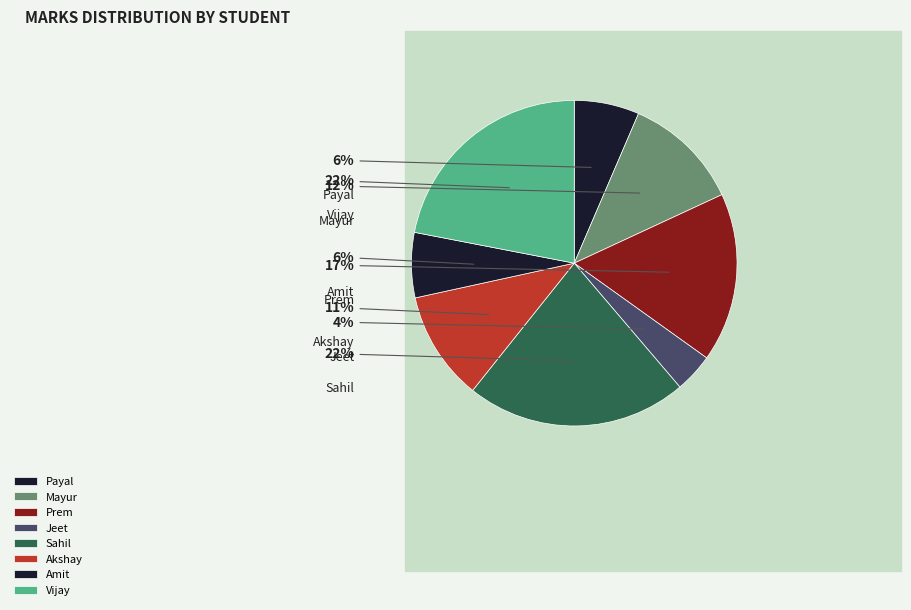

How many segments does this pie chart have?

8